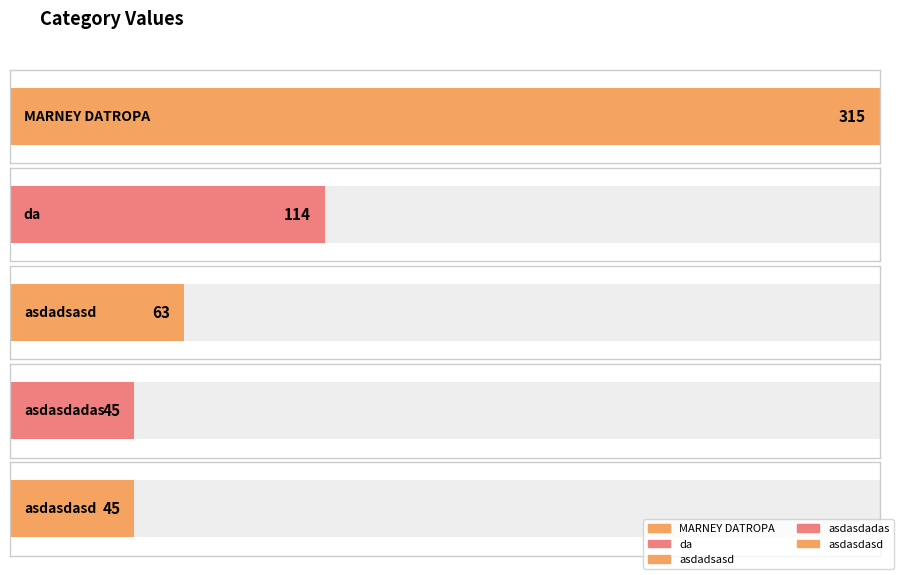

Reading left to right, extract all data points from this chart.

315	114	63	45	45